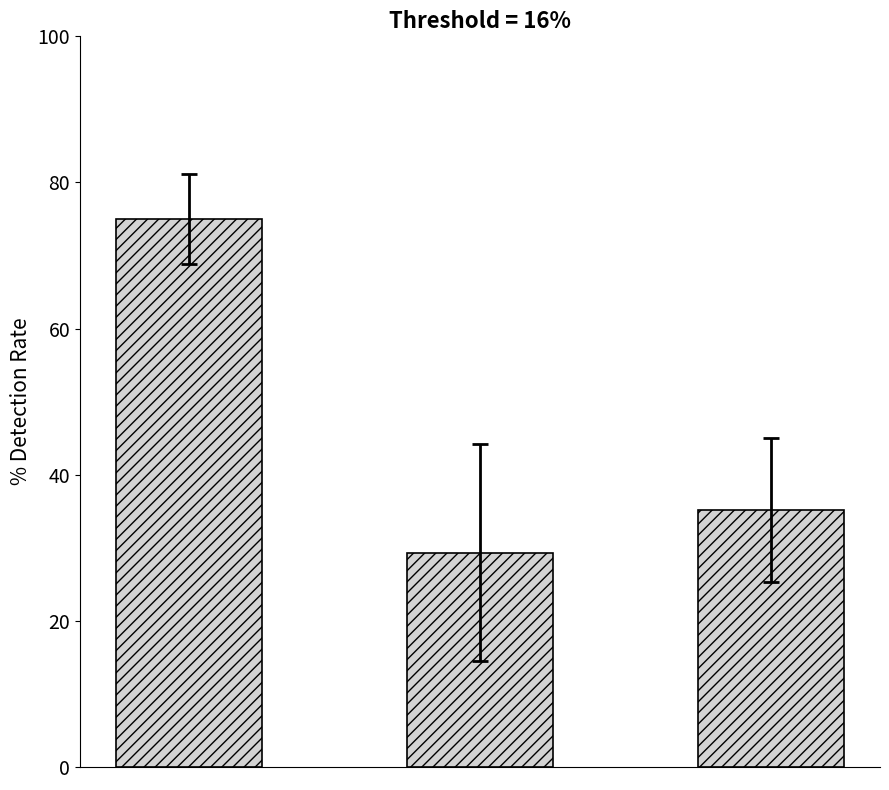

What is the maximum value shown in the chart?

75.0